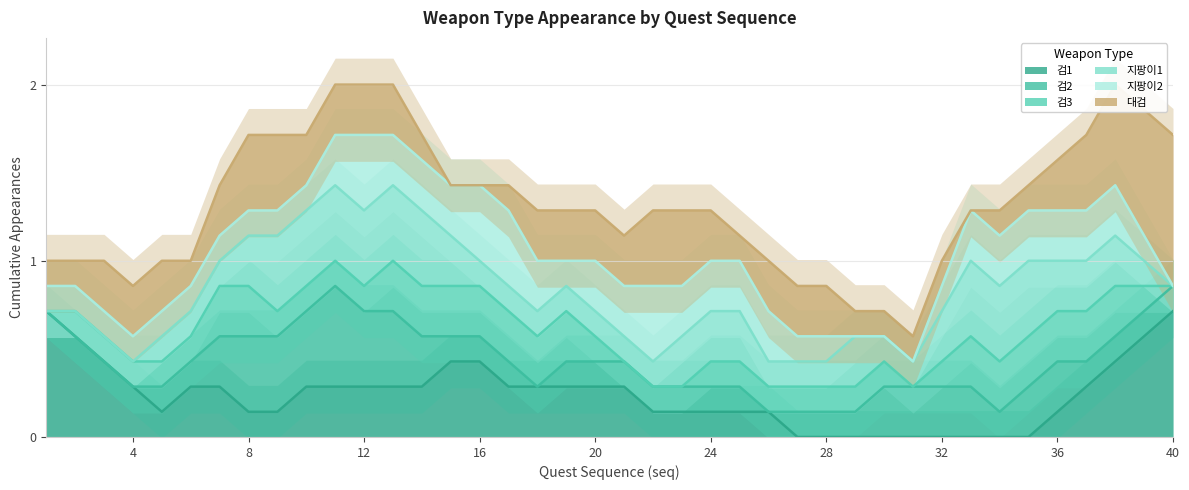

What are all the series names shown in the legend?

검1, 검2, 검3, 지팡이1, 지팡이2, 대검